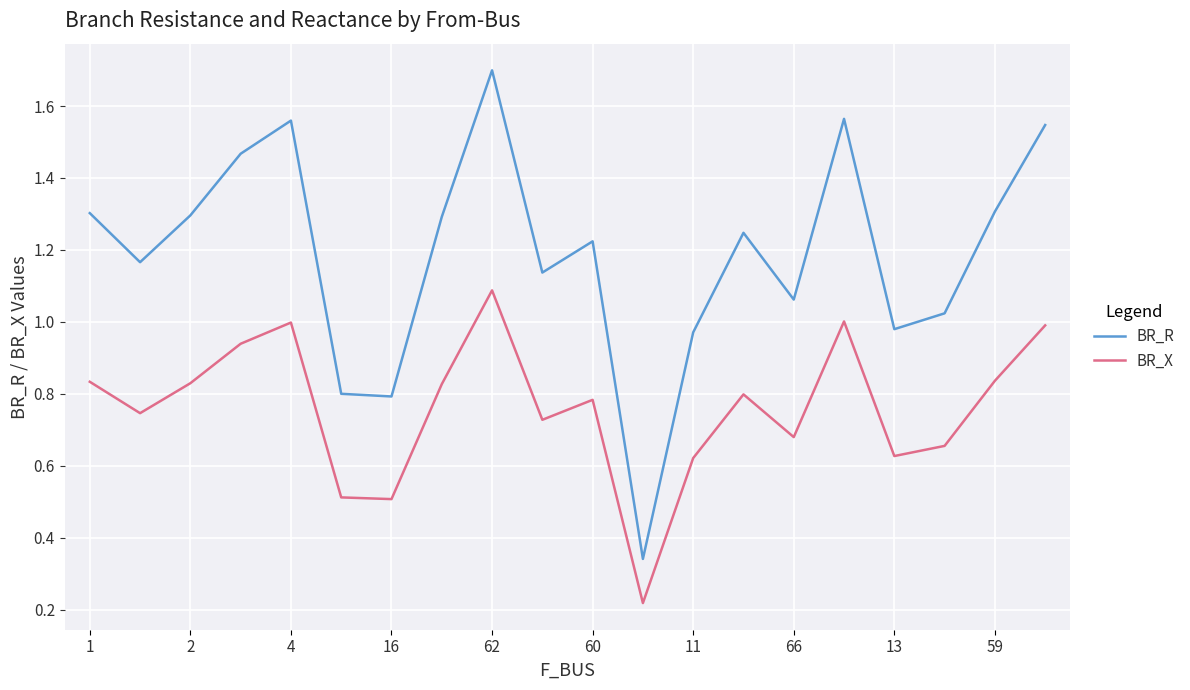

Which series has the largest total across all categories?

BR_R